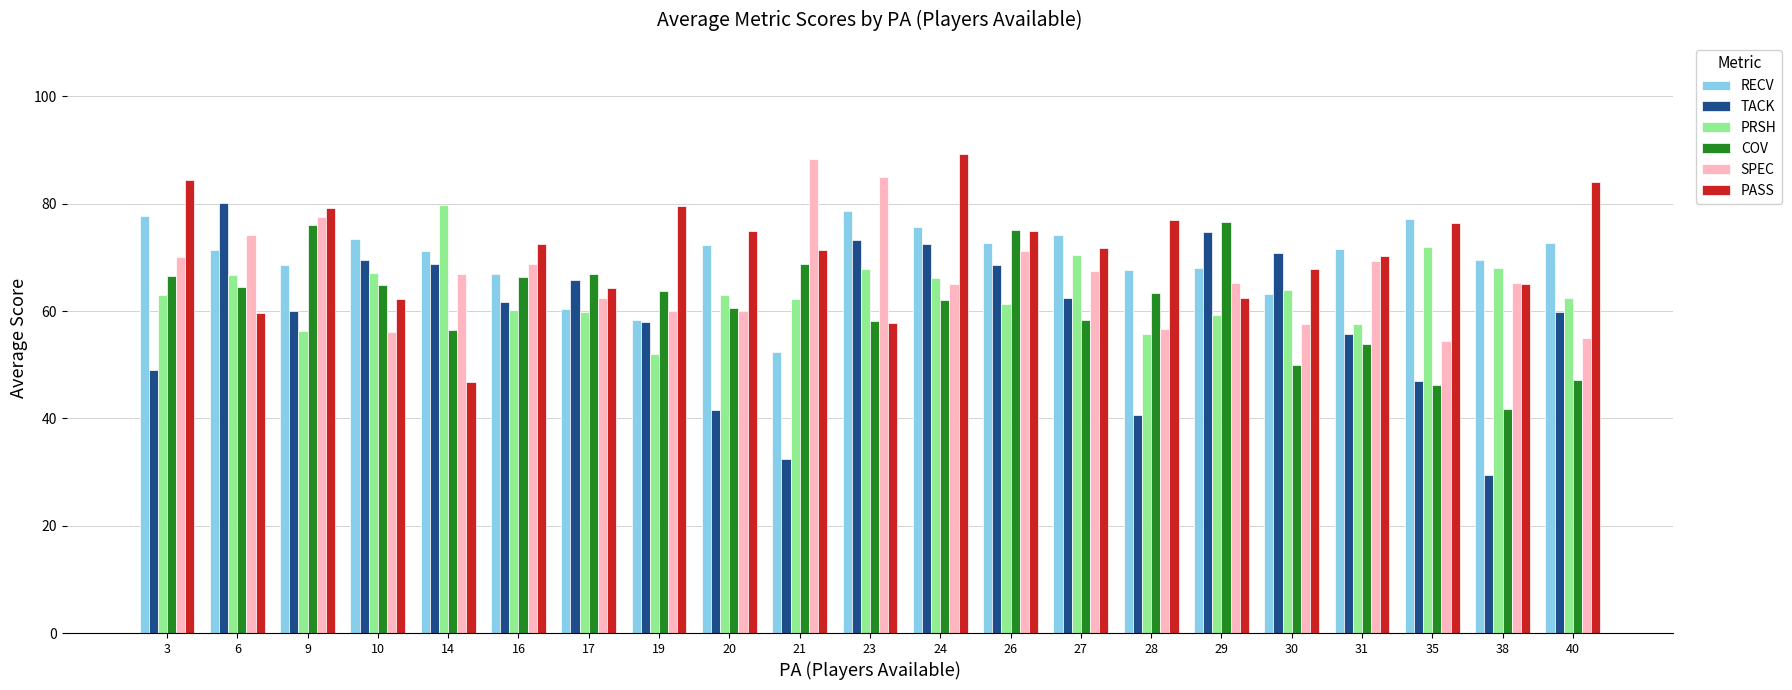

What is the total value across all series at 26?

423.8